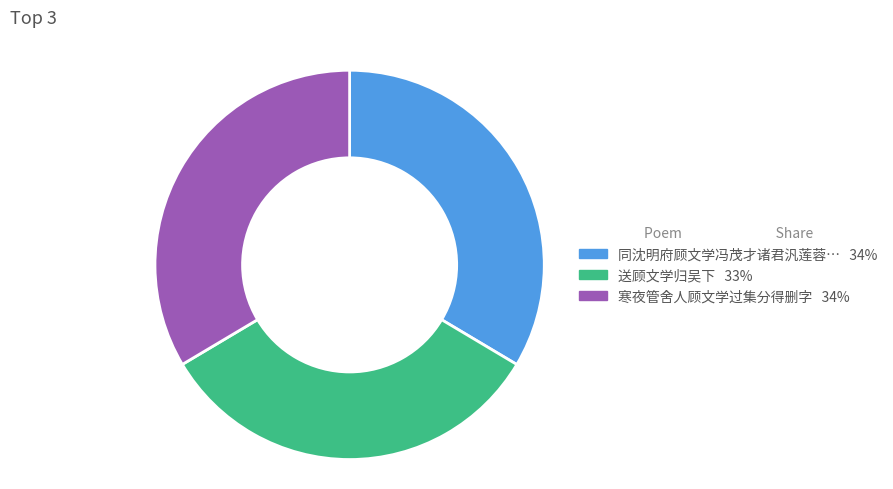

Is there any slice that represents more than half of the pie?

No